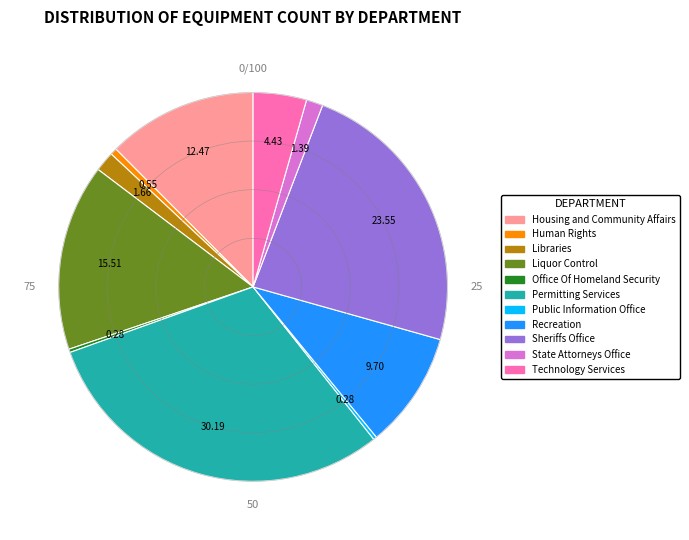

Do Human Rights and Sheriffs Office together represent more than half of the pie?

No